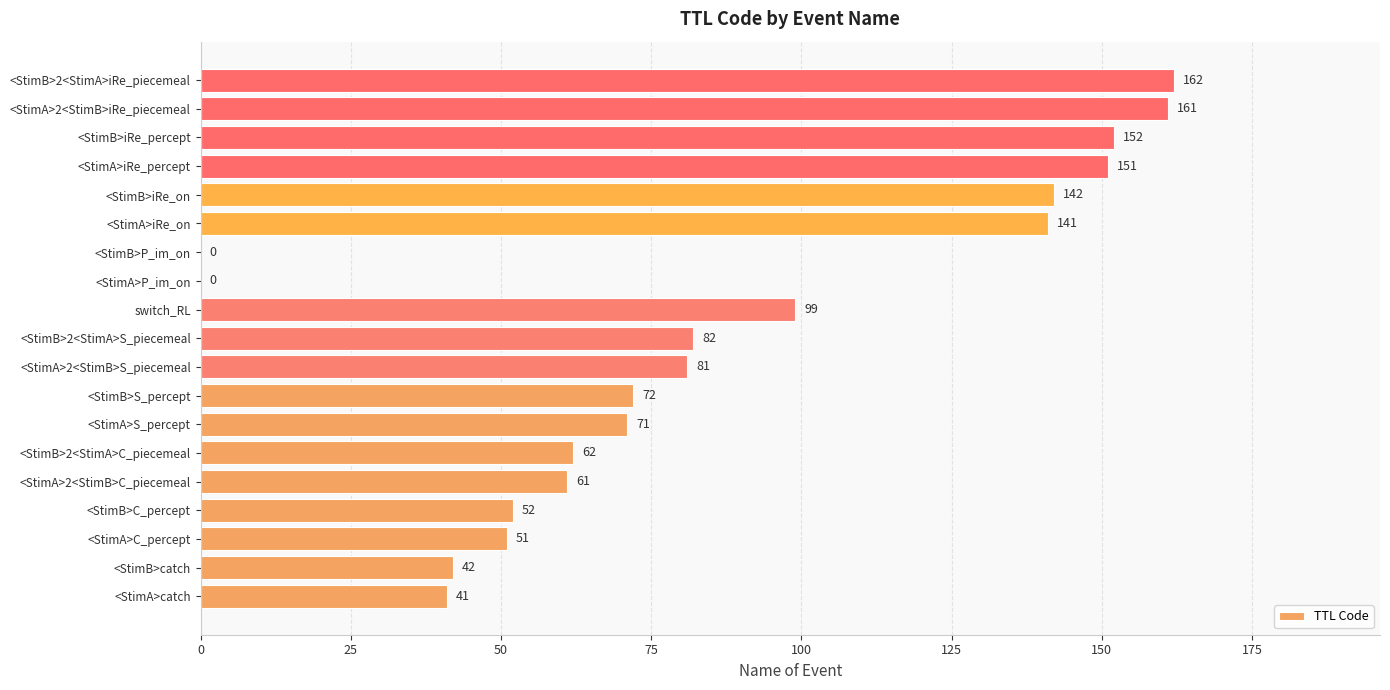

What is the sum of all values?

1623